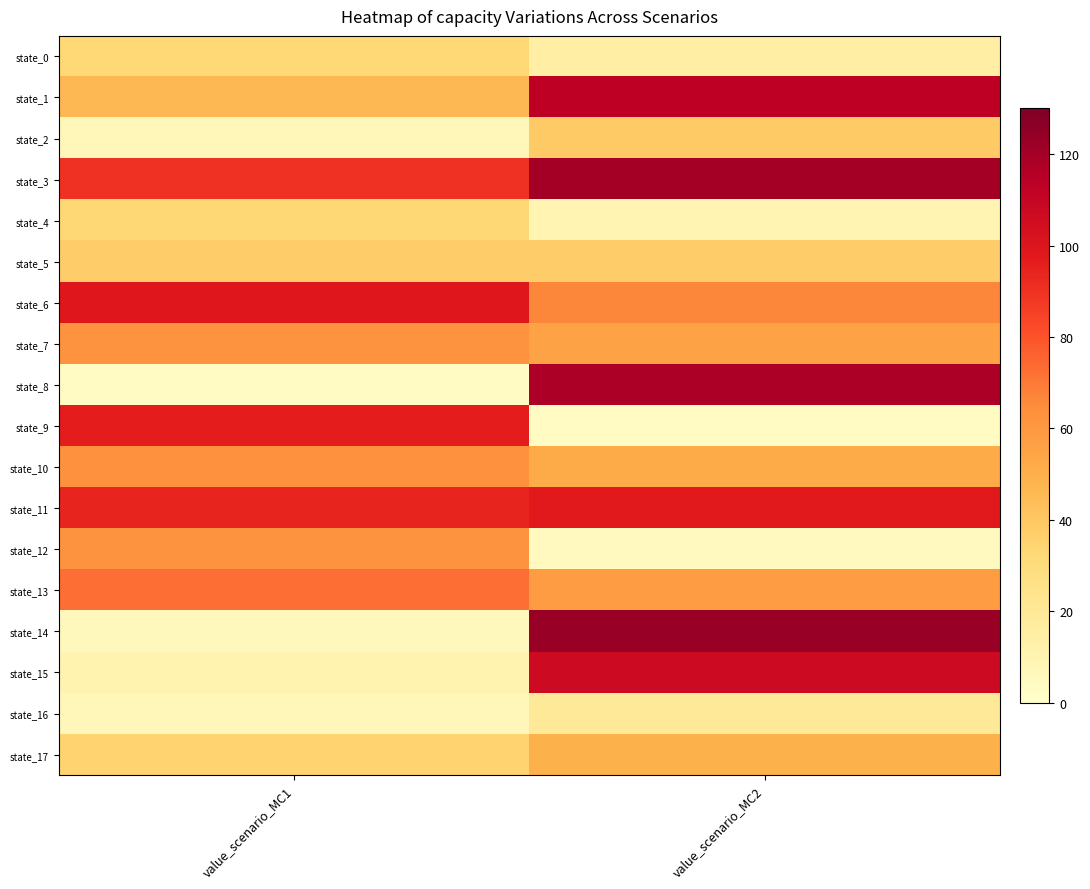

Which series changed the most between value_scenario_MC1 and value_scenario_MC2?

state_14